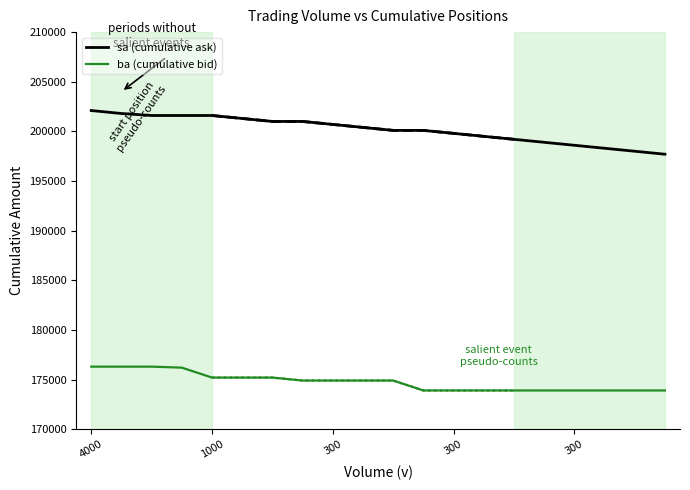

What value does the ba (cumulative bid) series have at 10?

174900